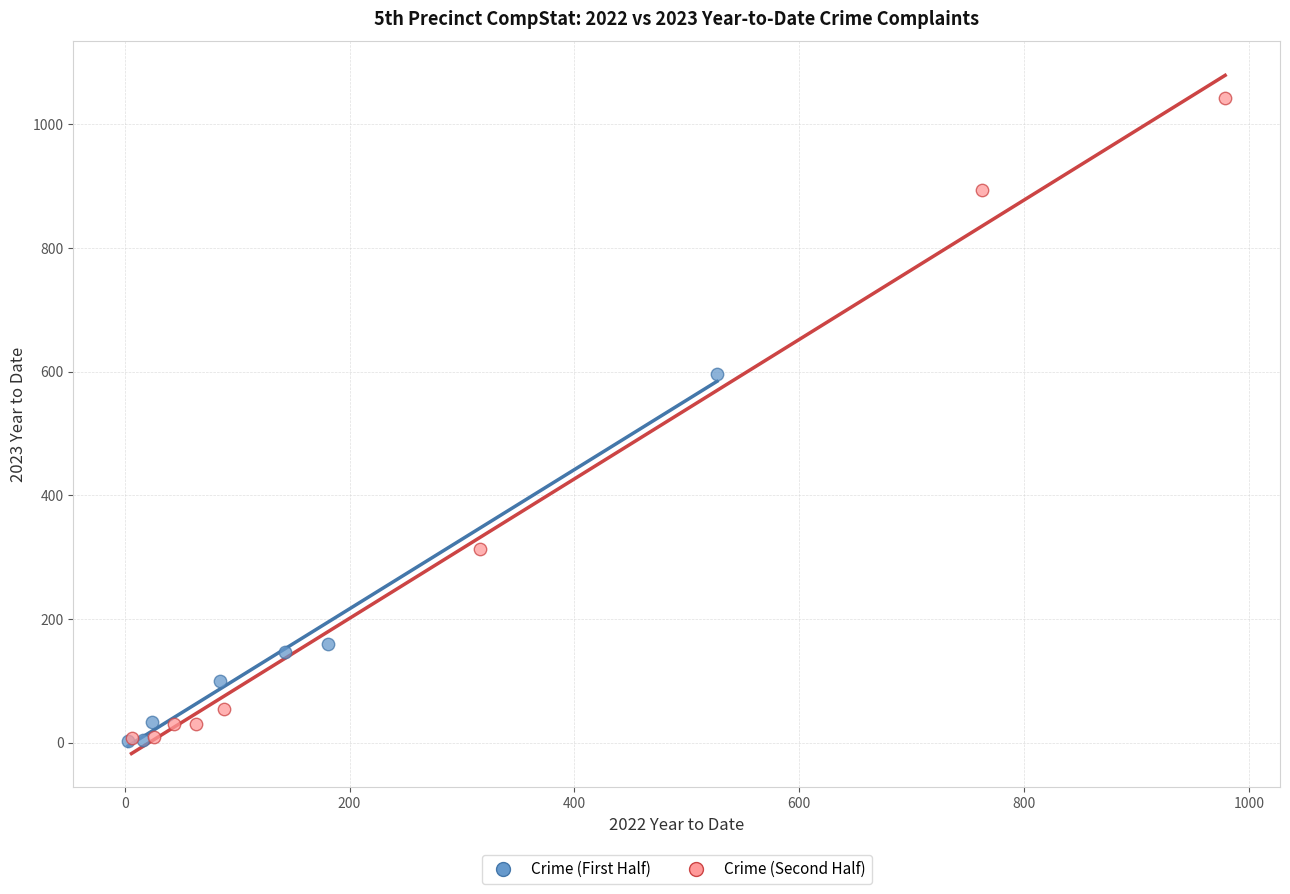

Which series has the largest Y range (max minus min)?

Crime (Second Half)